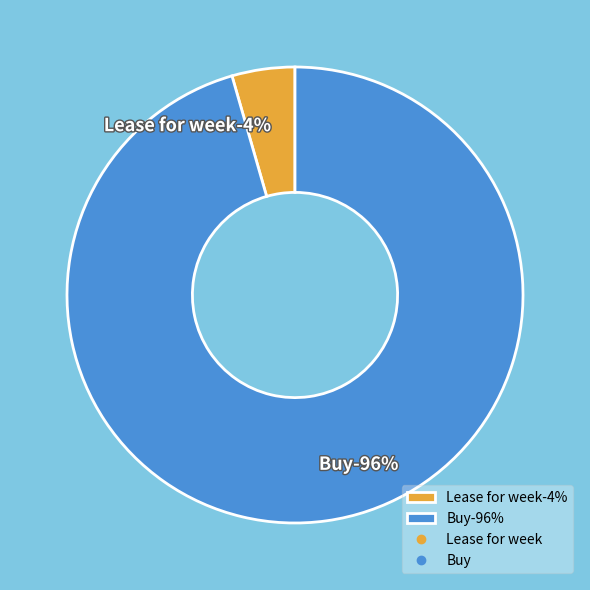

Count the number of slices in the pie.

2